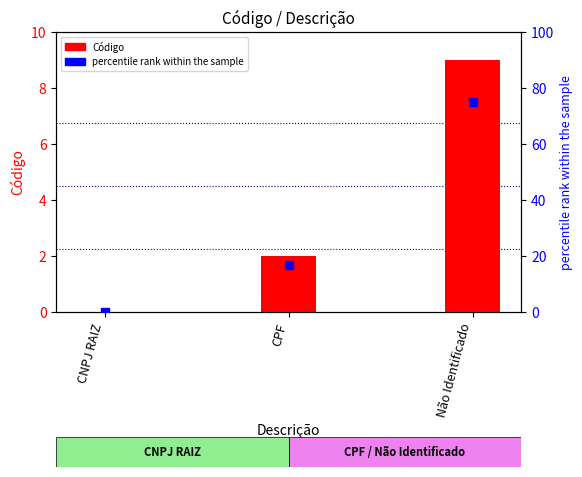

Which series has the largest Y range (max minus min)?

percentile rank within the sample